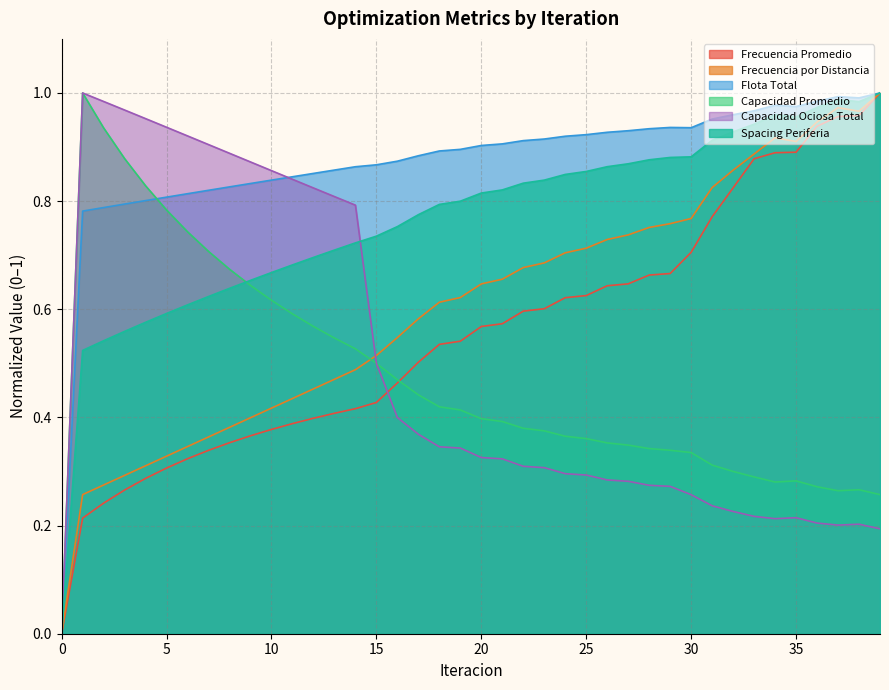

How many data points does each series have?

40